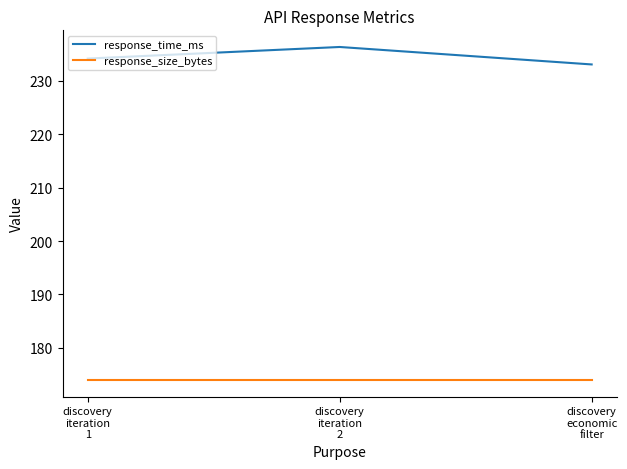

Count the number of categories in the chart.

3